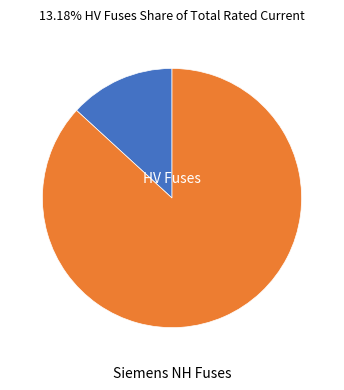

Is there any slice that represents more than half of the pie?

Yes